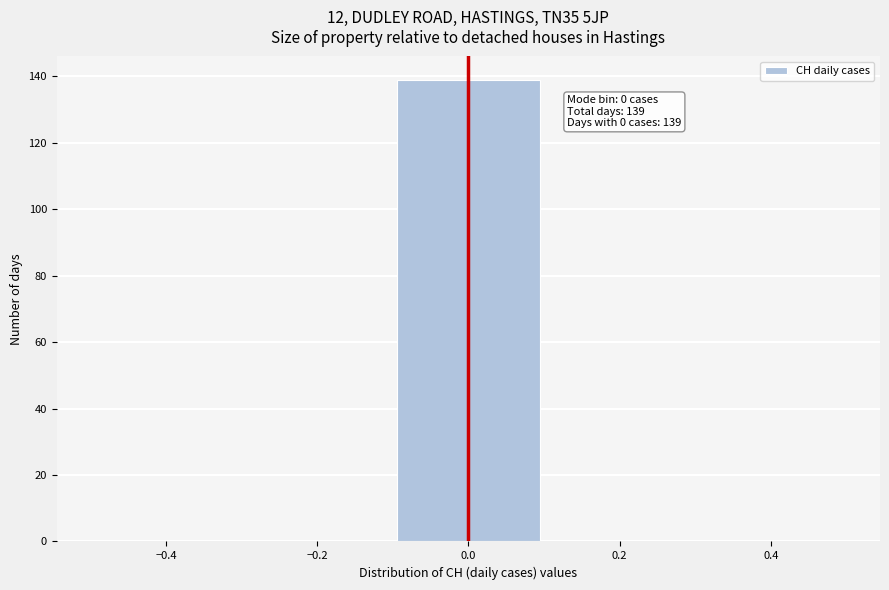

Which range on the x-axis has the tallest bar?

-0.1 to 0.1